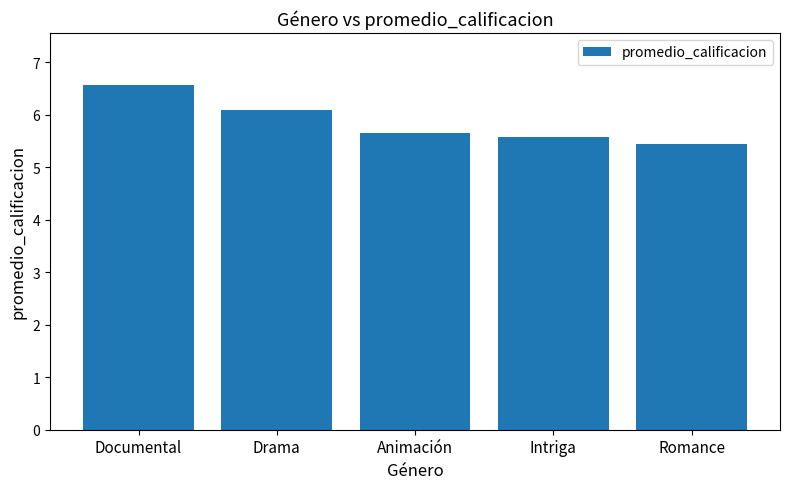

Reading left to right, transcribe all the data shown in this chart.

Documental=6.6	Drama=6.1	Animación=5.7	Intriga=5.6	Romance=5.4